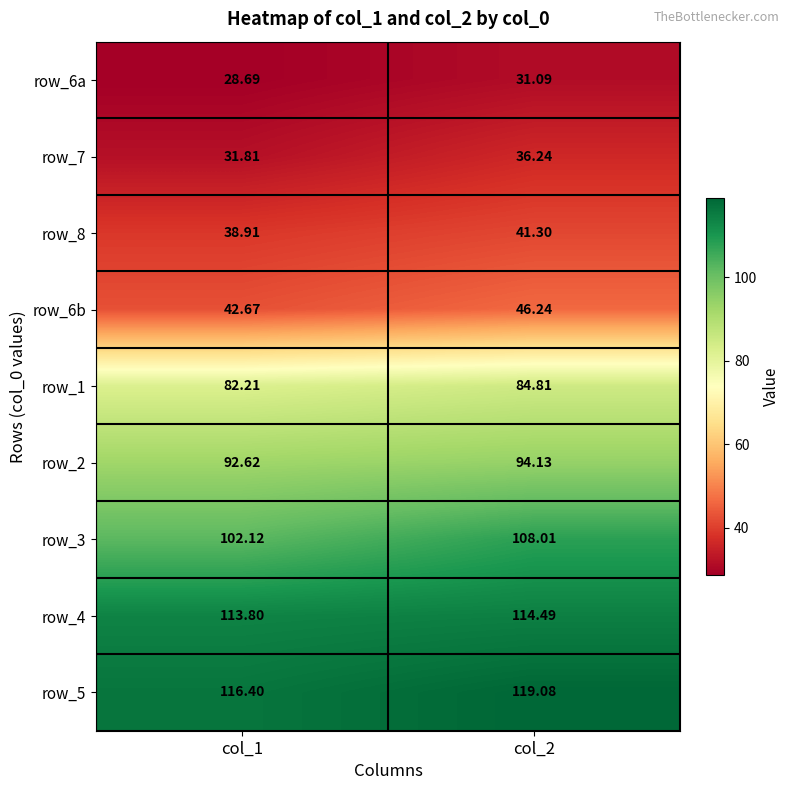

What is the lowest value of the row_2 series?

92.6